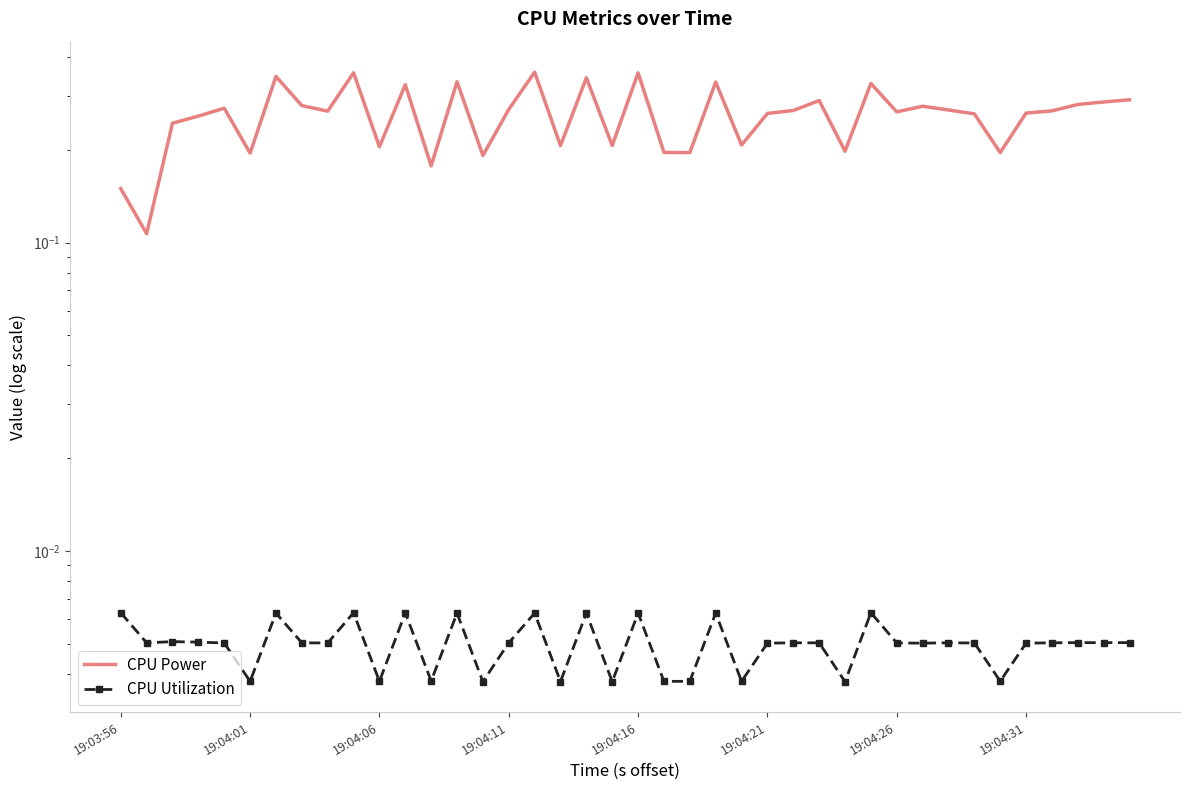

What is the difference between the maximum and second lowest values in the CPU Power series?

0.2